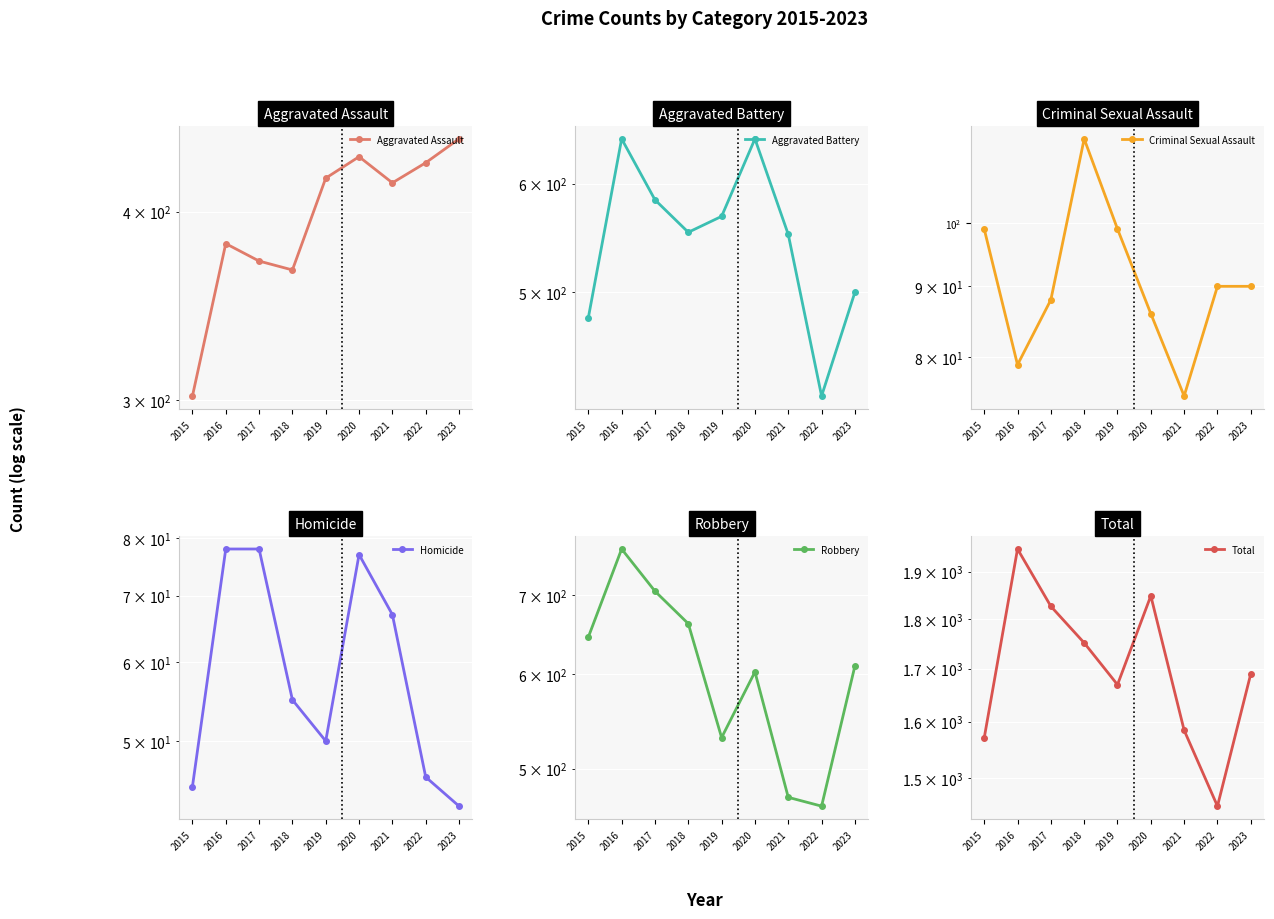

Which series changed the most between 2017 and 2023?

Total